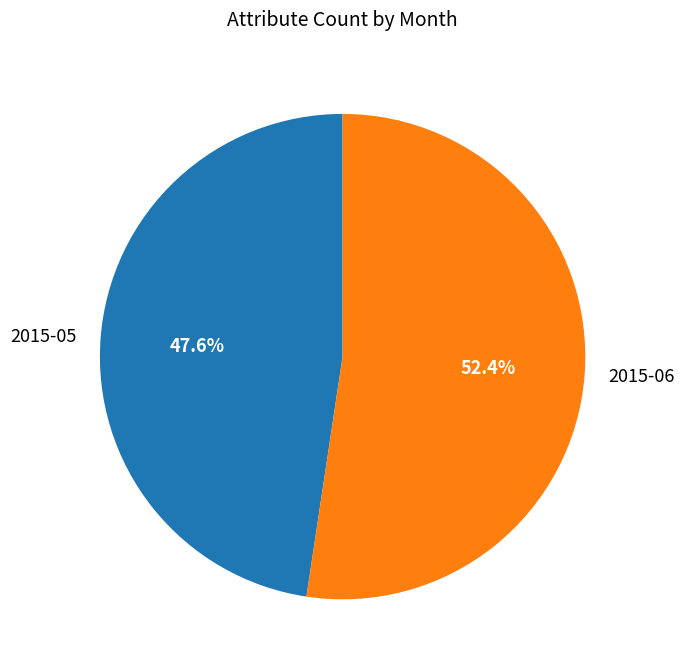

How many slices are in this pie chart?

2